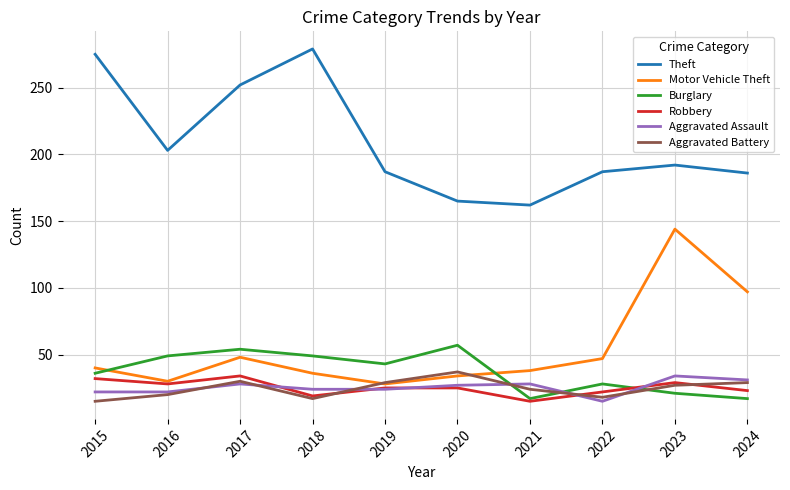

What value does the Theft series have at 2022?

187